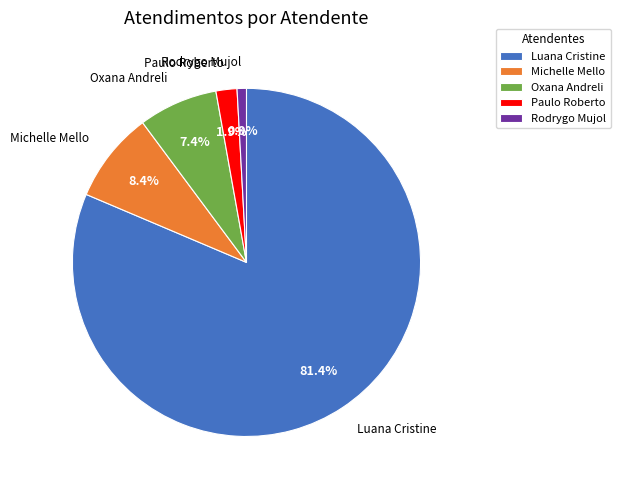

Which has a higher value, Michelle Mello or Oxana Andreli?

Michelle Mello